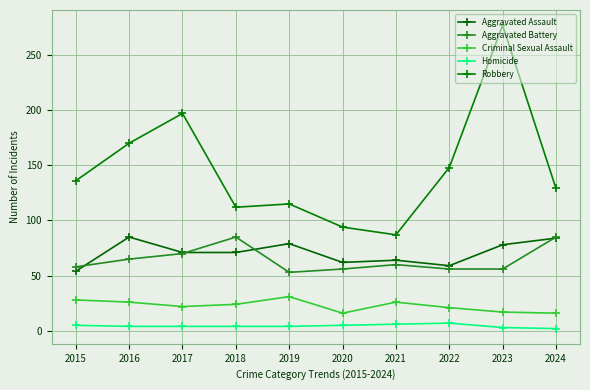

Reading left to right, transcribe all the data shown in this chart.

Aggravated Assault: 54	85	71	71	79	62	64	59	78	84
Aggravated Battery: 58	65	70	85	53	56	60	56	56	85
Criminal Sexual Assault: 28	26	22	24	31	16	26	21	17	16
Homicide: 5	4	4	4	4	5	6	7	3	2
Robbery: 136	170	197	112	115	94	87	148	277	129